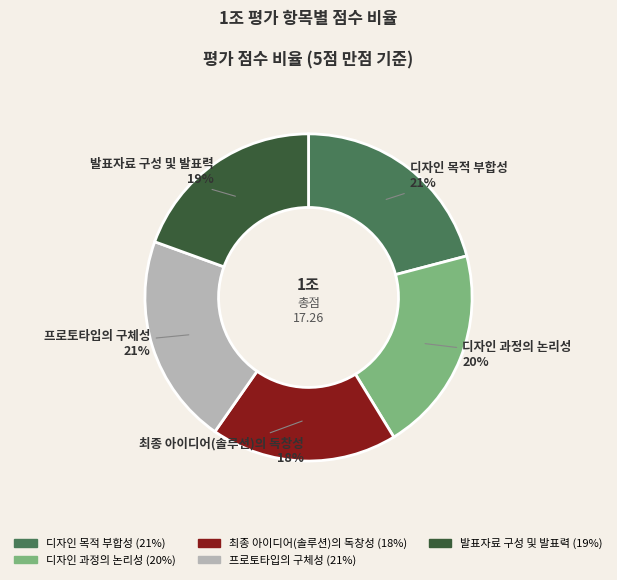

What is the smallest slice in the pie chart?

최종 아이디어(솔루션)의 독창성